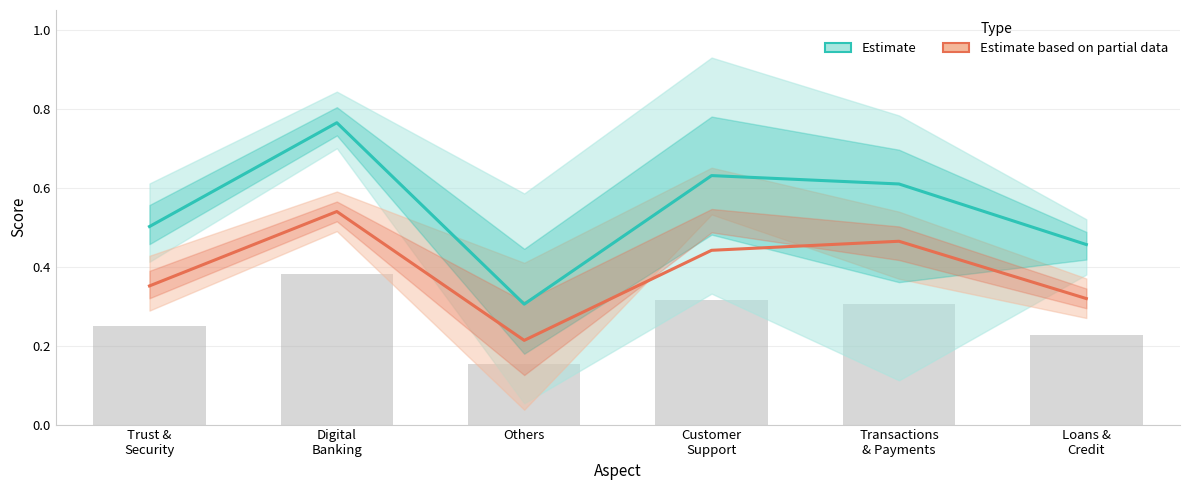

What position from the left is Trust &
Security?

1